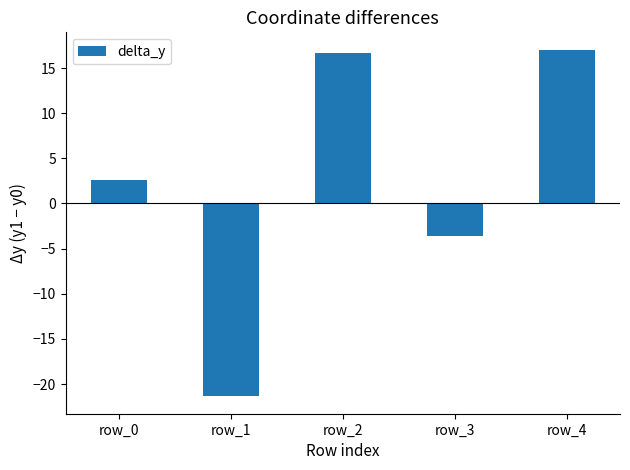

What is the sum of all values?

11.3